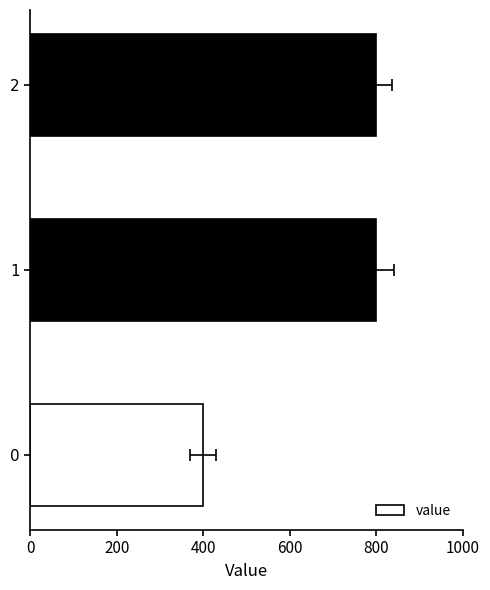

The chart shows a value of 100 at 0. True or false?

False